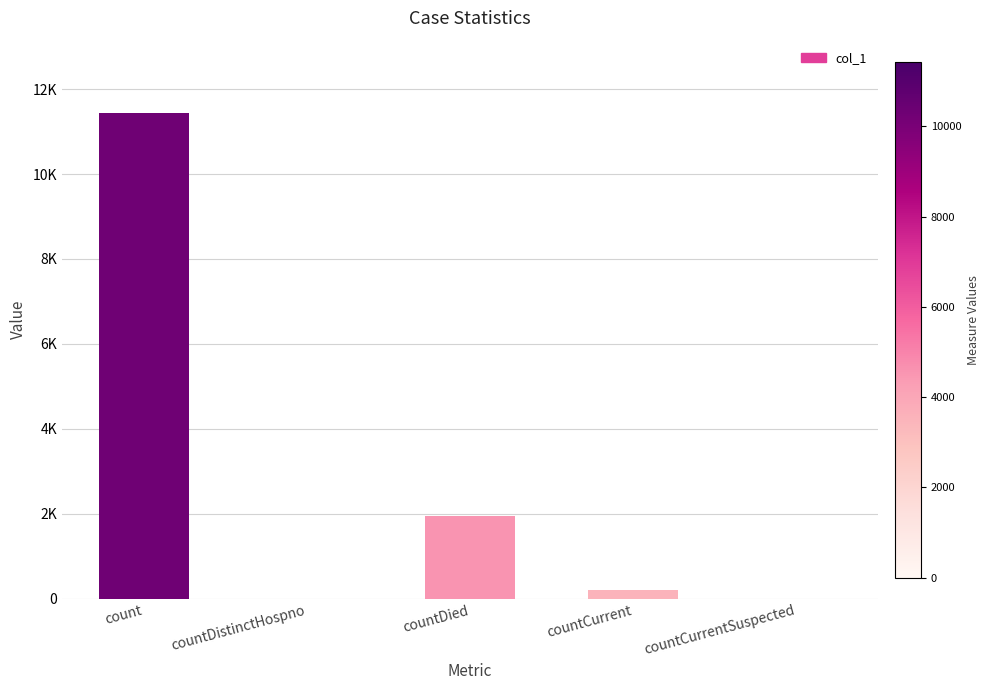

What is the value of the 3rd bar from the left?

1948